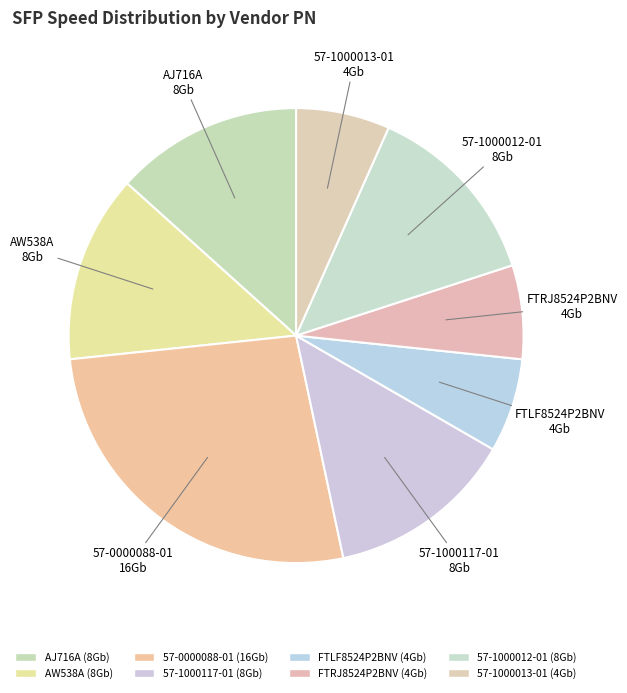

Count the number of slices in the pie.

8